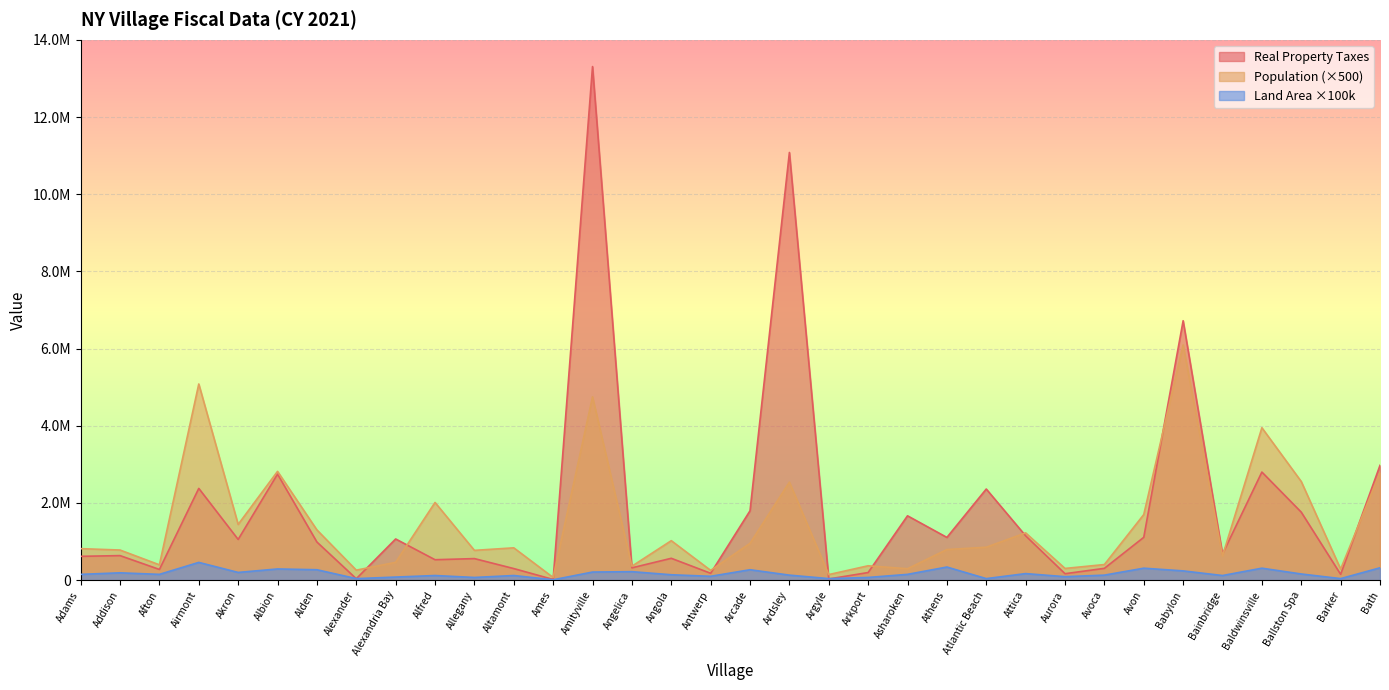

How many interior local peaks does the Real Property Taxes series have?

12